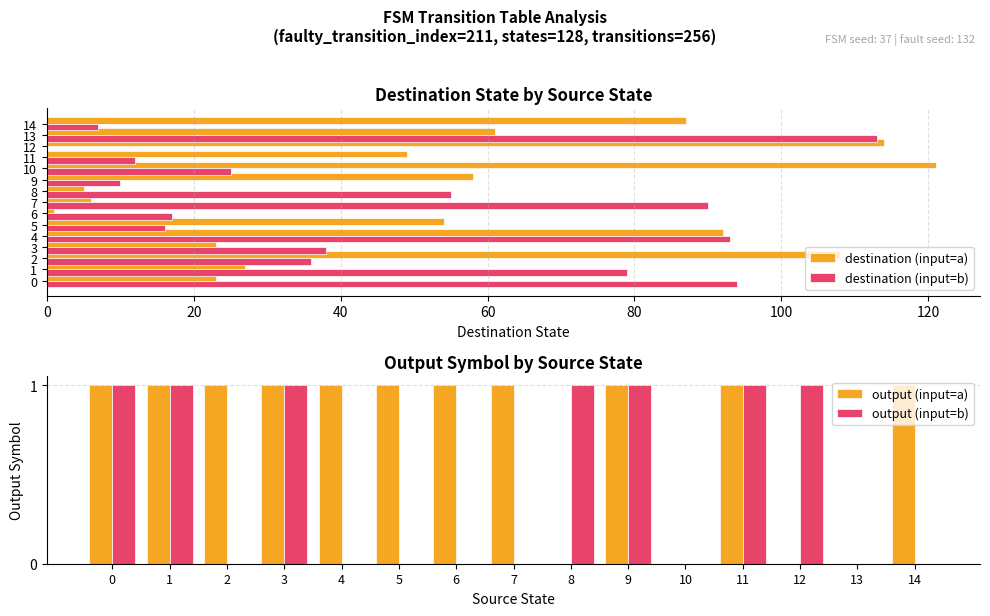

What is the highest value of the output (input=b) series?

1